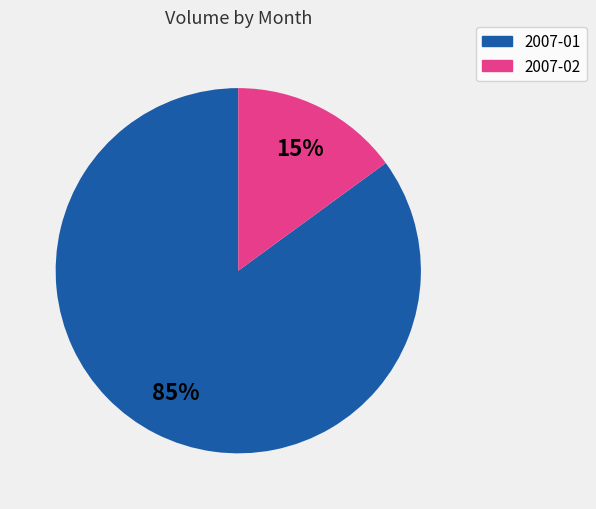

Is there any slice that represents more than half of the pie?

Yes